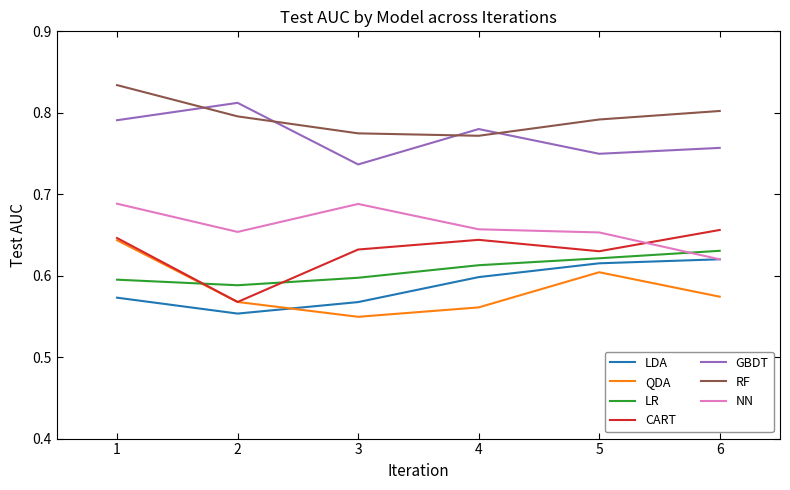

What is the total value across all series at 3?

4.5